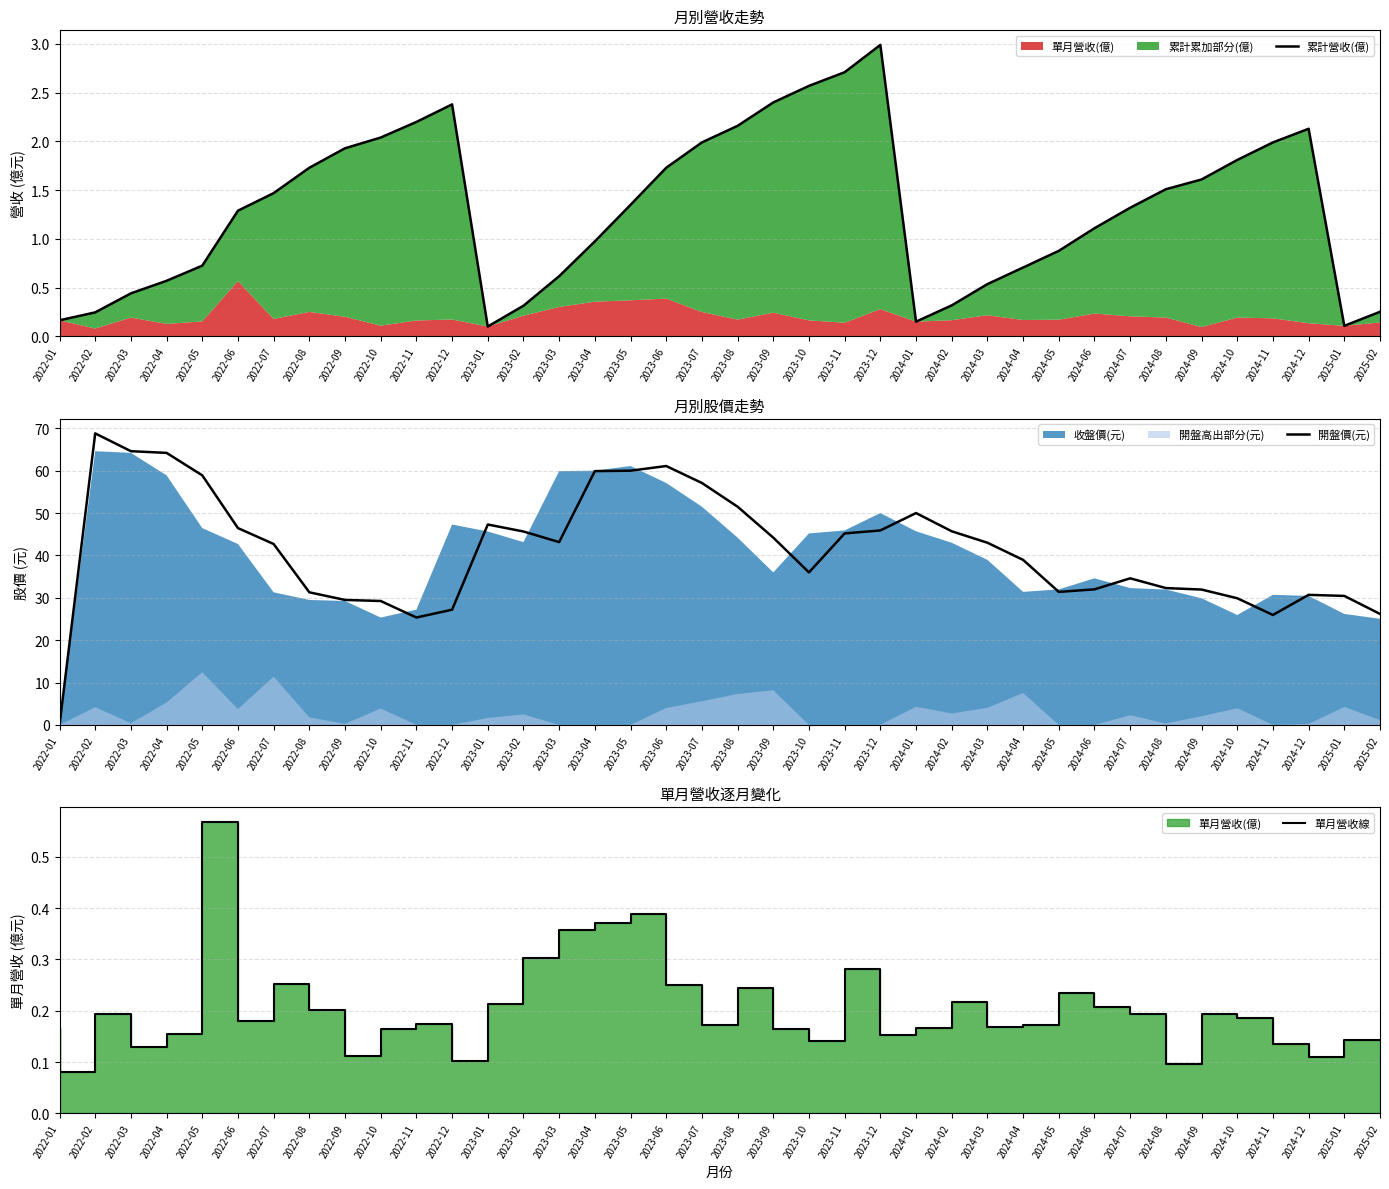

Reading left to right, transcribe all the data shown in this chart.

累計營收(億): 2022-01=0.2	2022-02=0.2	2022-03=0.4	2022-04=0.6	2022-05=0.7	2022-06=1.3	2022-07=1.5	2022-08=1.7	2022-09=1.9	2022-10=2.0	2022-11=2.2	2022-12=2.4	2023-01=0.1	2023-02=0.3	2023-03=0.6	2023-04=1.0	2023-05=1.4	2023-06=1.7	2023-07=2.0	2023-08=2.2	2023-09=2.4	2023-10=2.6	2023-11=2.7	2023-12=3.0	2024-01=0.2	2024-02=0.3	2024-03=0.5	2024-04=0.7	2024-05=0.9	2024-06=1.1	2024-07=1.3	2024-08=1.5	2024-09=1.6	2024-10=1.8	2024-11=2.0	2024-12=2.1	2025-01=0.1	2025-02=0.3
開盤價(元): 2022-01=0.0	2022-02=68.8	2022-03=64.6	2022-04=64.2	2022-05=58.9	2022-06=46.5	2022-07=42.7	2022-08=31.3	2022-09=29.5	2022-10=29.2	2022-11=25.4	2022-12=27.2	2023-01=47.3	2023-02=45.6	2023-03=43.1	2023-04=59.9	2023-05=60.0	2023-06=61.1	2023-07=57.1	2023-08=51.5	2023-09=44.2	2023-10=36.0	2023-11=45.2	2023-12=45.9	2024-01=50.0	2024-02=45.7	2024-03=43.0	2024-04=39.0	2024-05=31.4	2024-06=32.0	2024-07=34.6	2024-08=32.3	2024-09=31.9	2024-10=29.9	2024-11=25.9	2024-12=30.7	2025-01=30.4	2025-02=26.2
單月營收線: 2022-01=0.2	2022-02=0.1	2022-03=0.2	2022-04=0.1	2022-05=0.2	2022-06=0.6	2022-07=0.2	2022-08=0.3	2022-09=0.2	2022-10=0.1	2022-11=0.2	2022-12=0.2	2023-01=0.1	2023-02=0.2	2023-03=0.3	2023-04=0.4	2023-05=0.4	2023-06=0.4	2023-07=0.3	2023-08=0.2	2023-09=0.2	2023-10=0.2	2023-11=0.1	2023-12=0.3	2024-01=0.2	2024-02=0.2	2024-03=0.2	2024-04=0.2	2024-05=0.2	2024-06=0.2	2024-07=0.2	2024-08=0.2	2024-09=0.1	2024-10=0.2	2024-11=0.2	2024-12=0.1	2025-01=0.1	2025-02=0.1